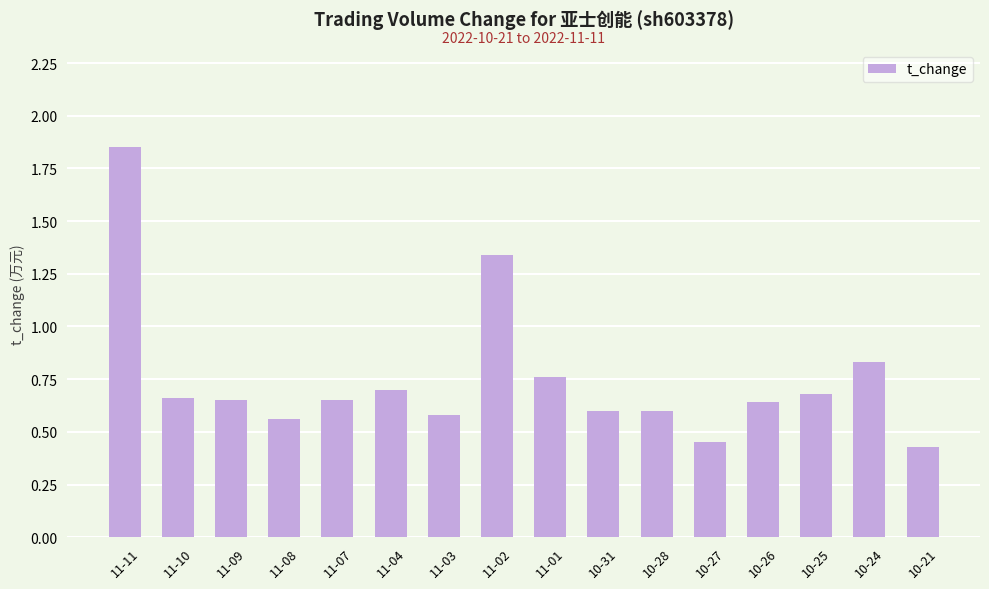

The chart shows a value of 0.6 at 11-08. True or false?

True